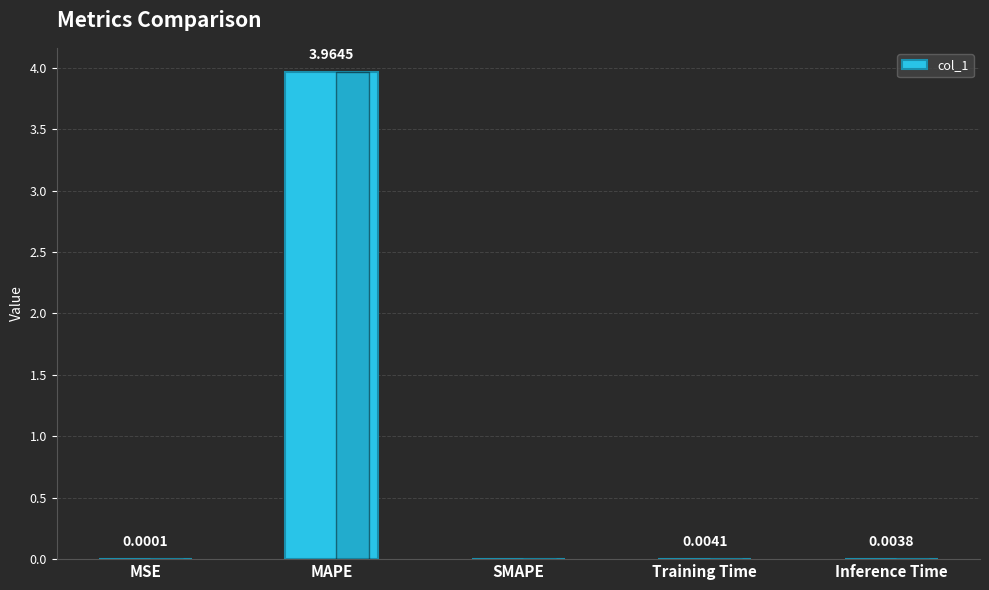

Which label corresponds to the largest value in the chart?

MAPE